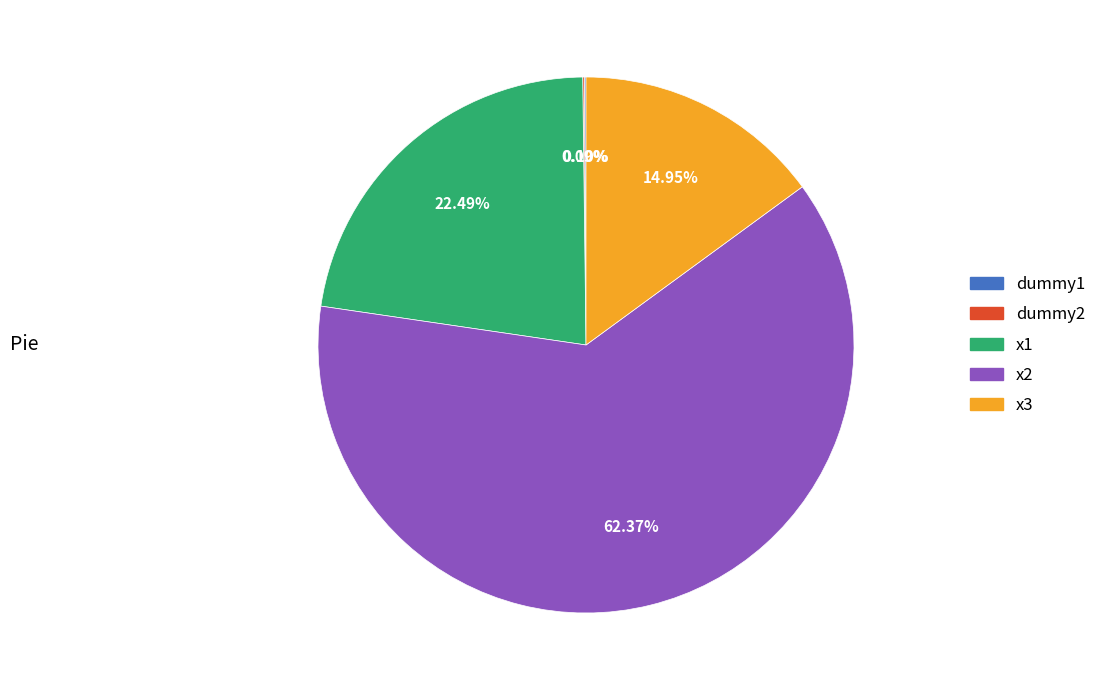

Which category accounts for the majority?

x2